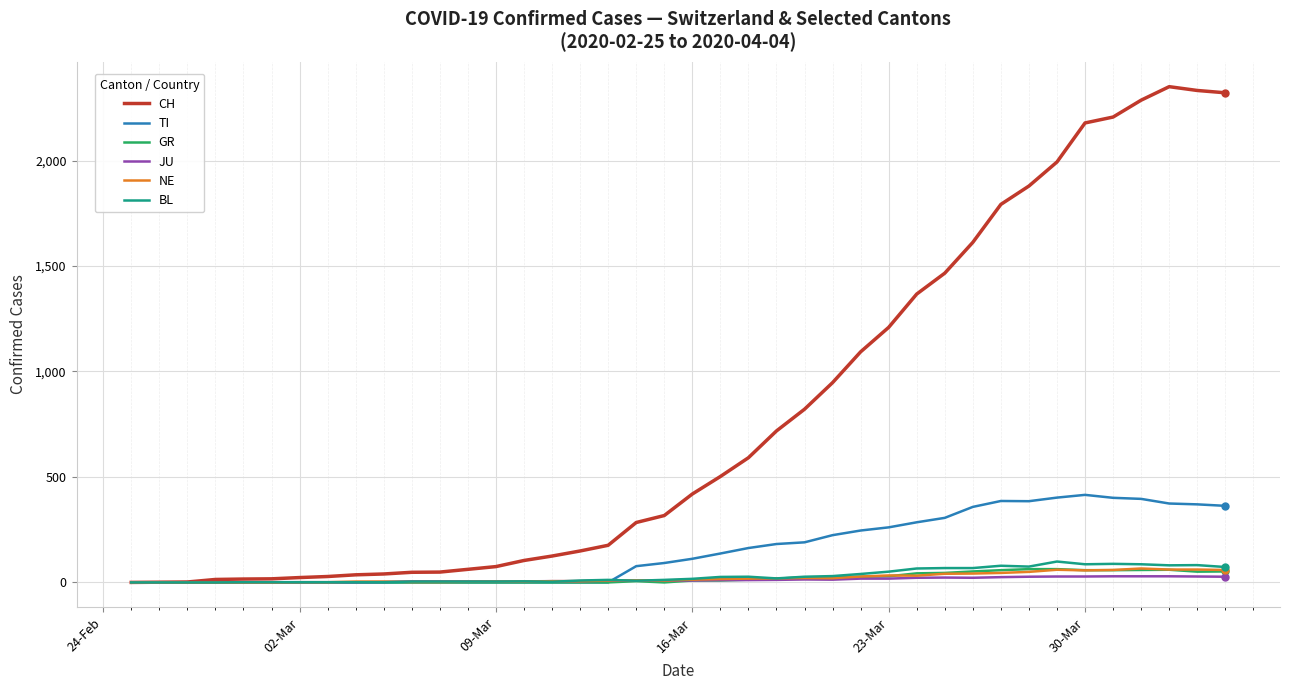

What are all the series names shown in the legend?

CH, TI, GR, JU, NE, BL